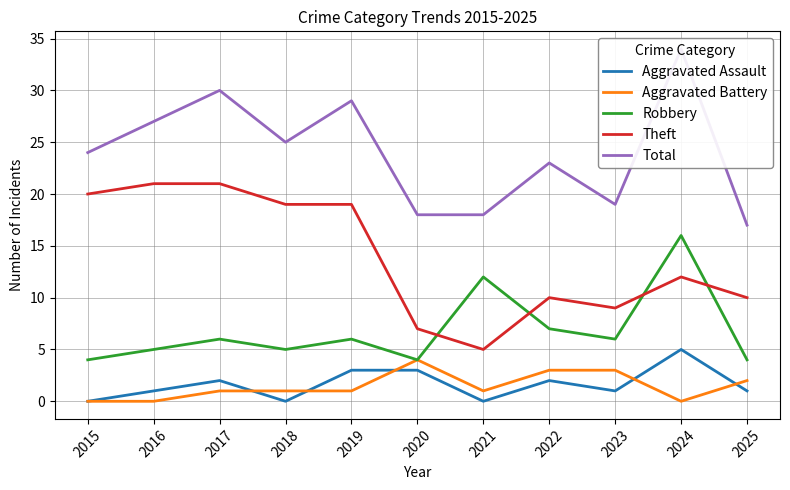

How many interior local valleys does the Aggravated Battery series have?

2